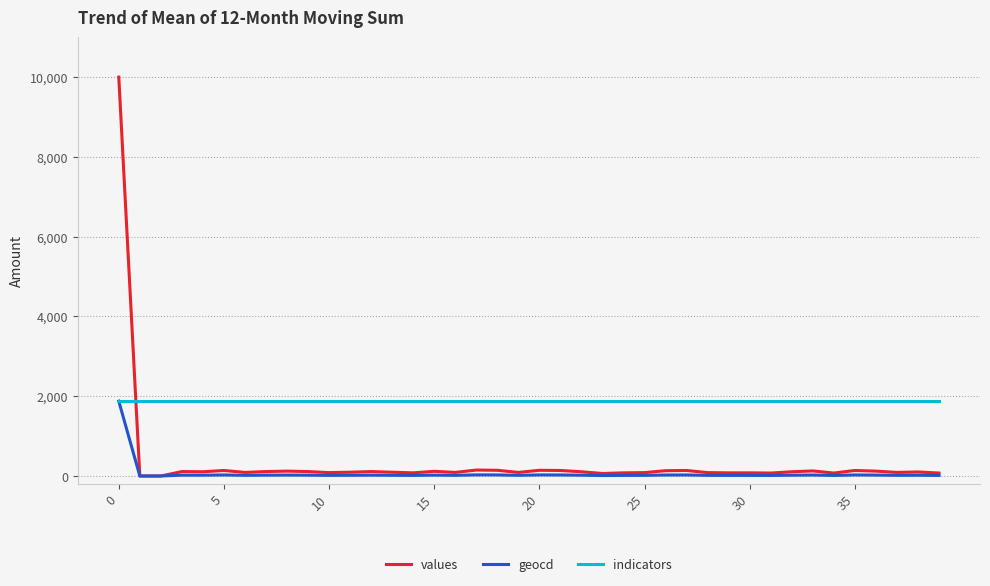

How many lines are shown in the chart?

3